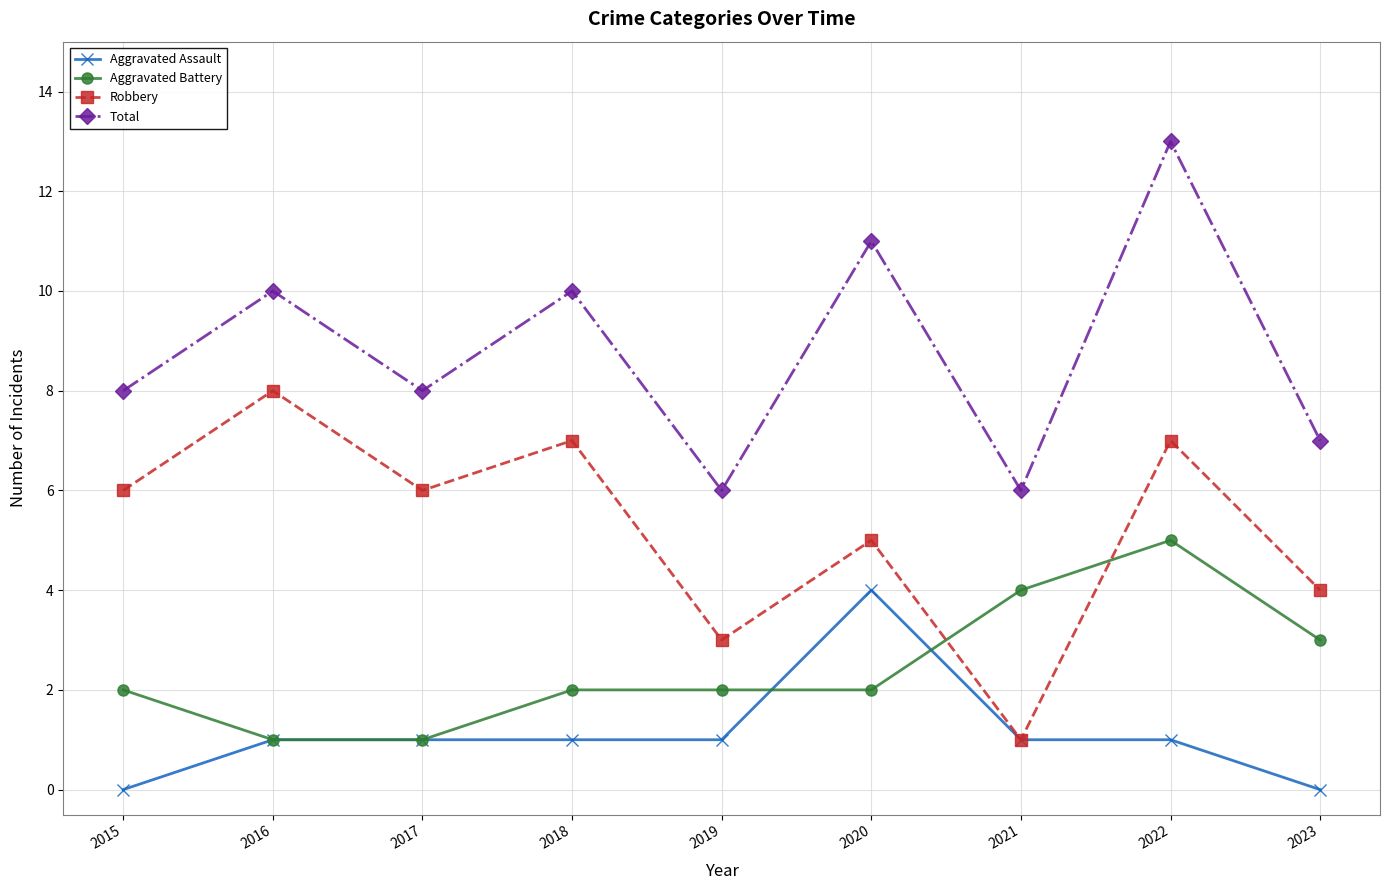

At which category does Total reach its first local peak?

2016